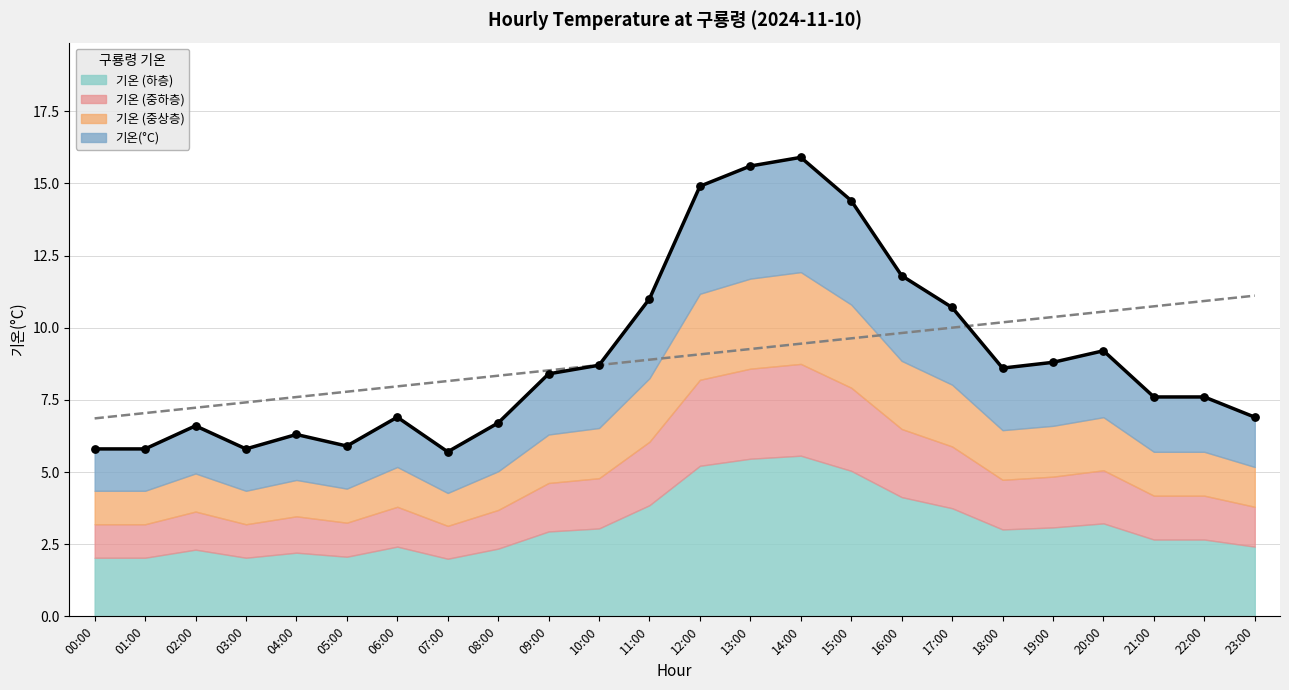

What is the ratio of the value at 07:00 to the value at 11:00?

0.5